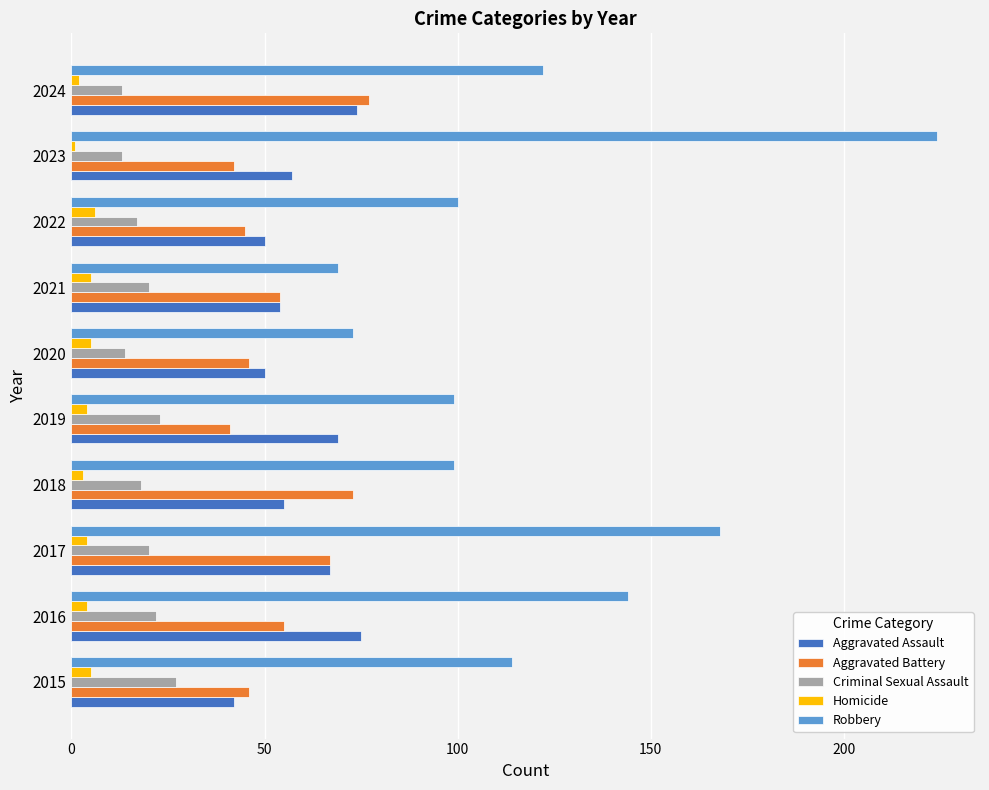

What are all the series names shown in the legend?

Aggravated Assault, Aggravated Battery, Criminal Sexual Assault, Homicide, Robbery